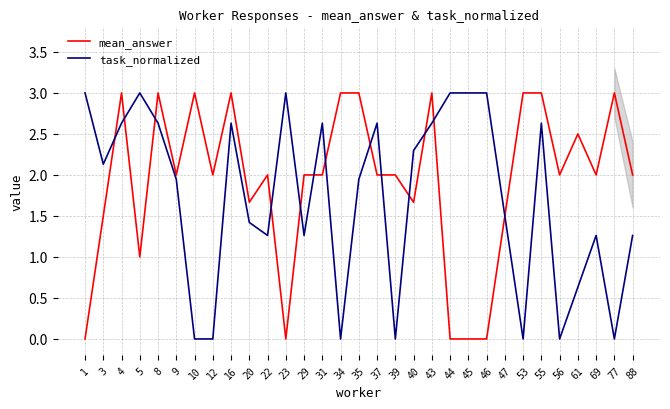

What is the sum of the mean_answer values at 12 and 53?

5.0